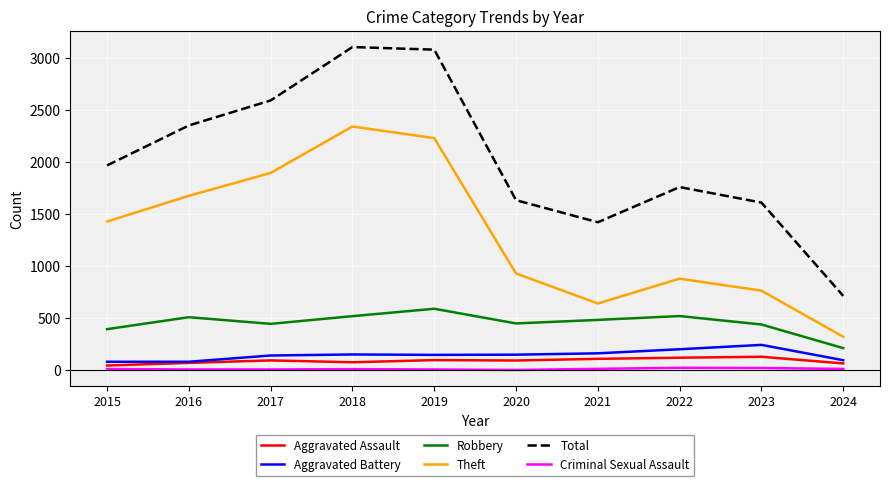

Which series has the largest range (max minus min)?

Total